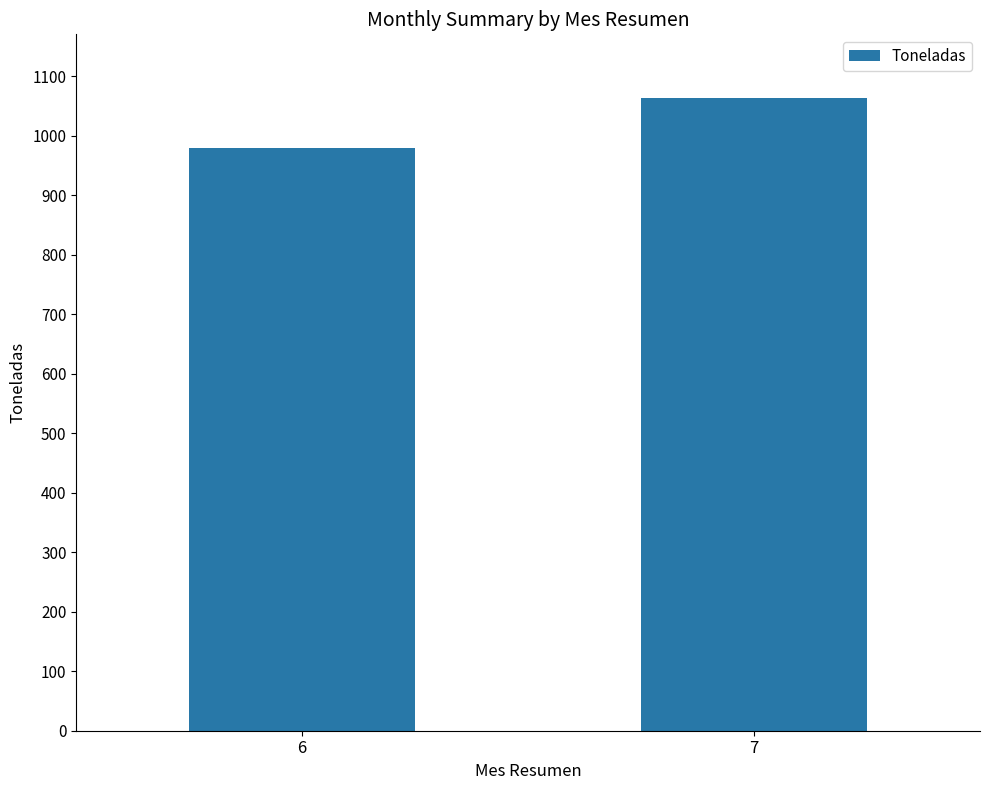

Approximately how many times larger is the value at 6 compared to 7?

0.9